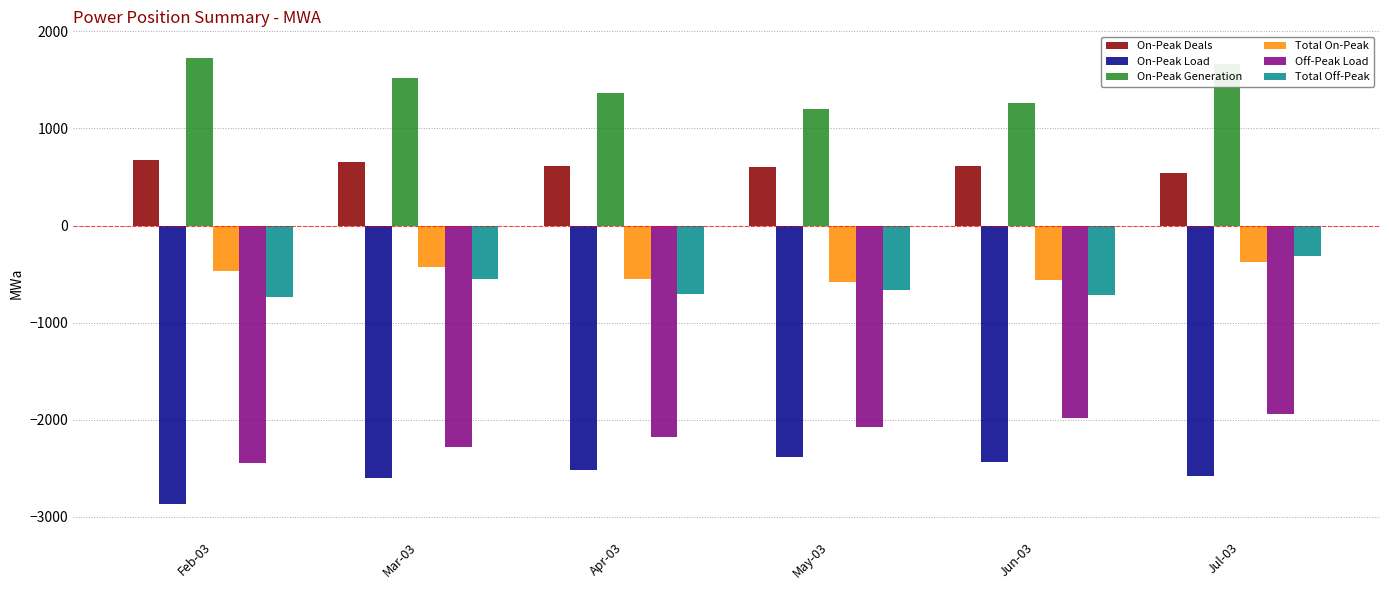

What is the total value across all series at May-03?

-3907.4